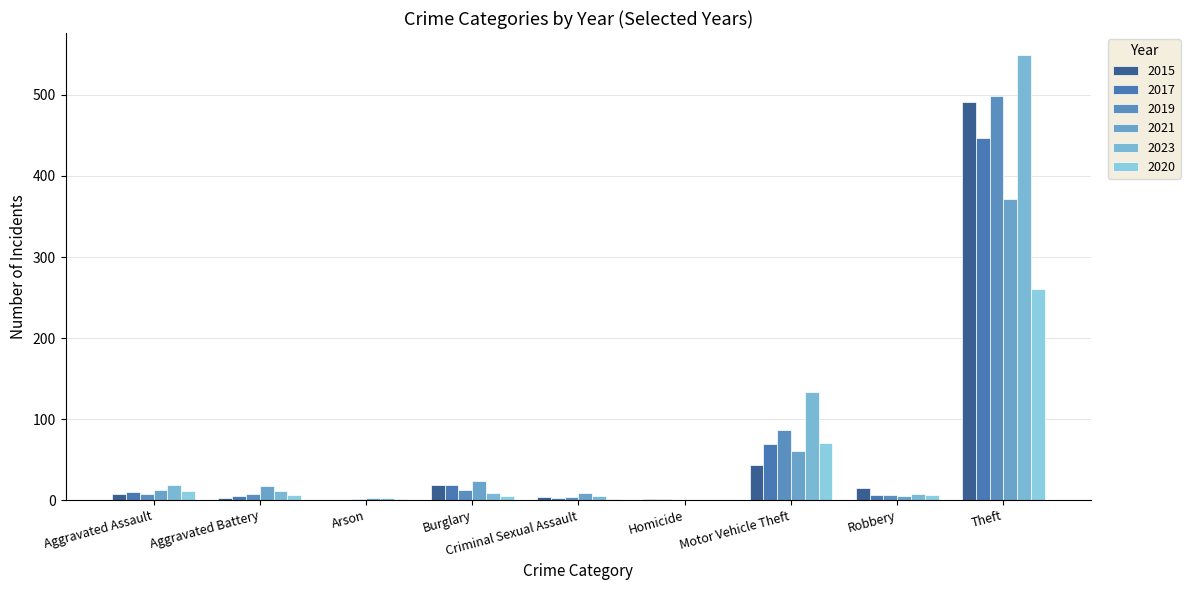

How many distinct data groups are displayed?

6